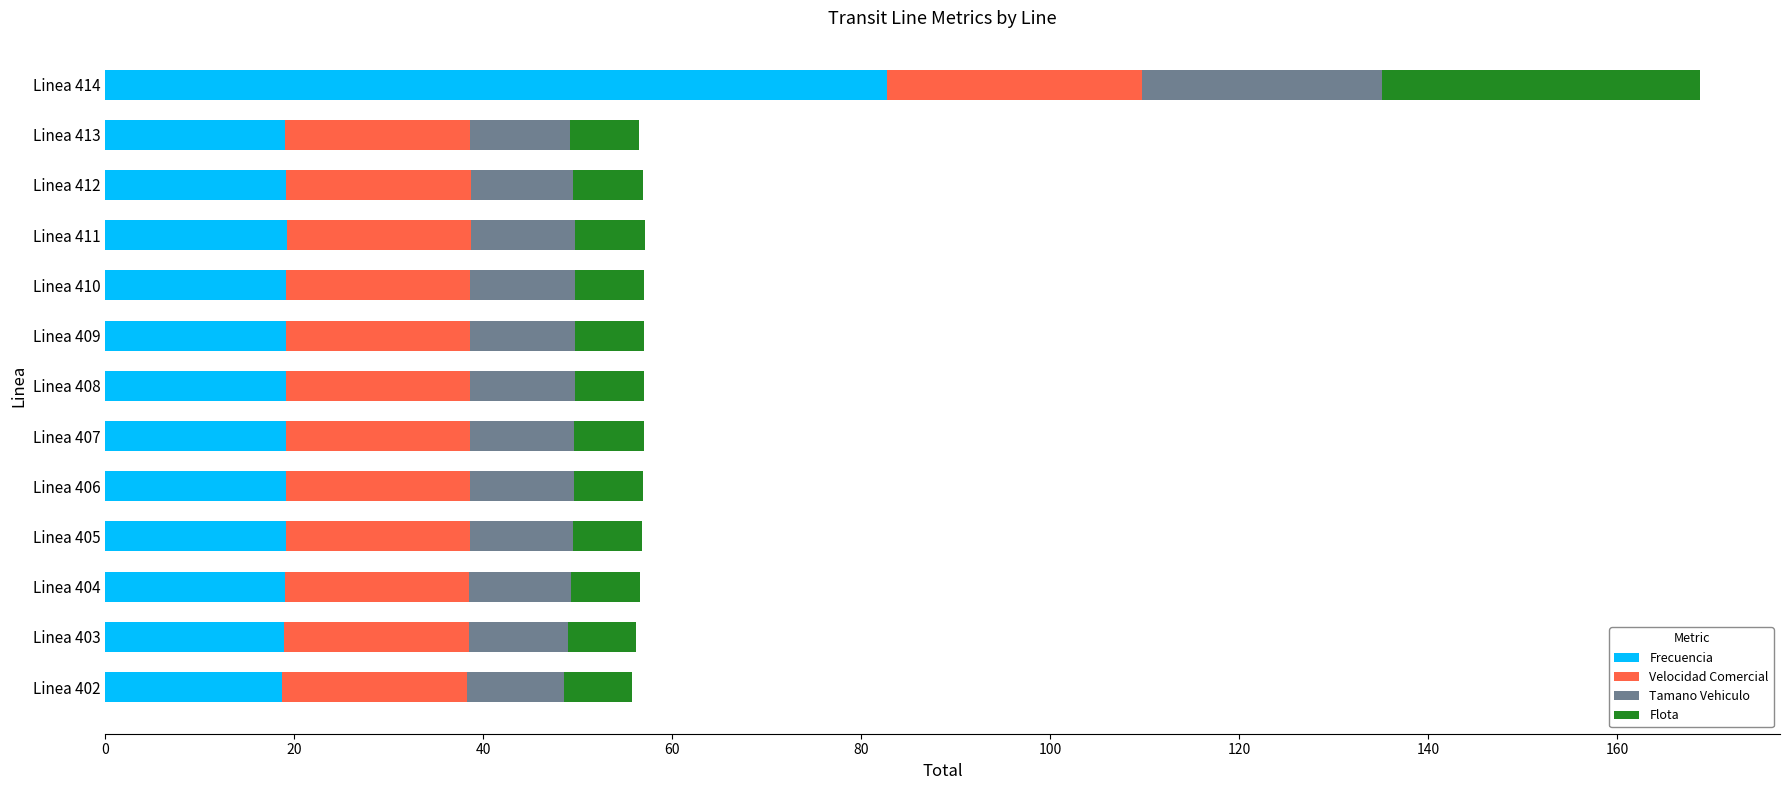

What is the sum of the Frecuencia values at Linea 412 and Linea 411?

38.4